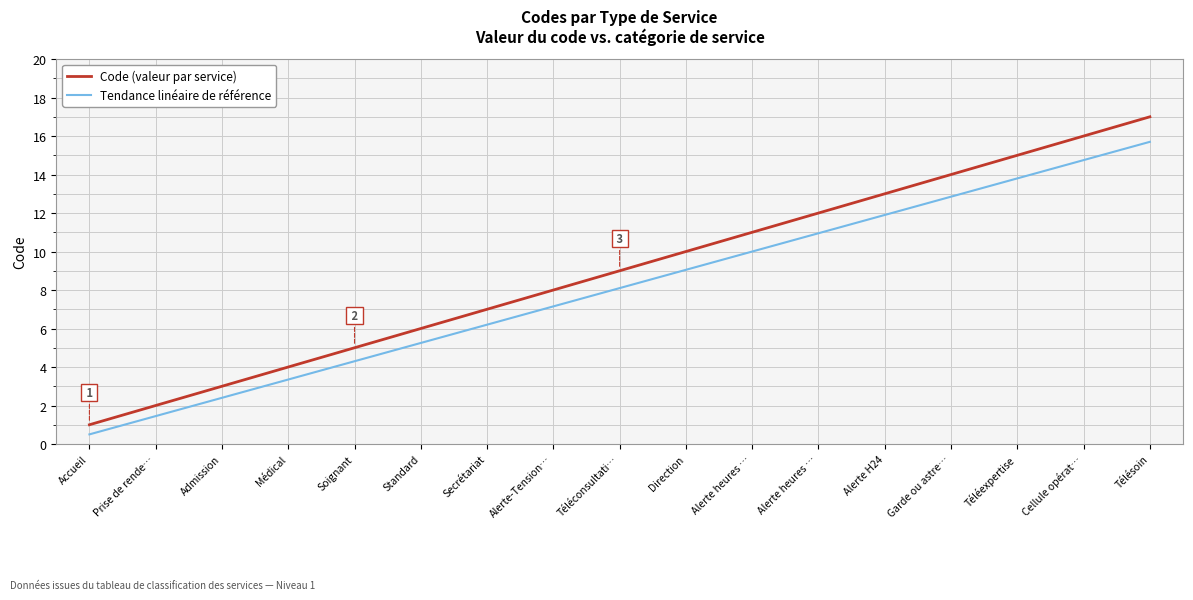

Does the chart have visible grid lines?

Yes